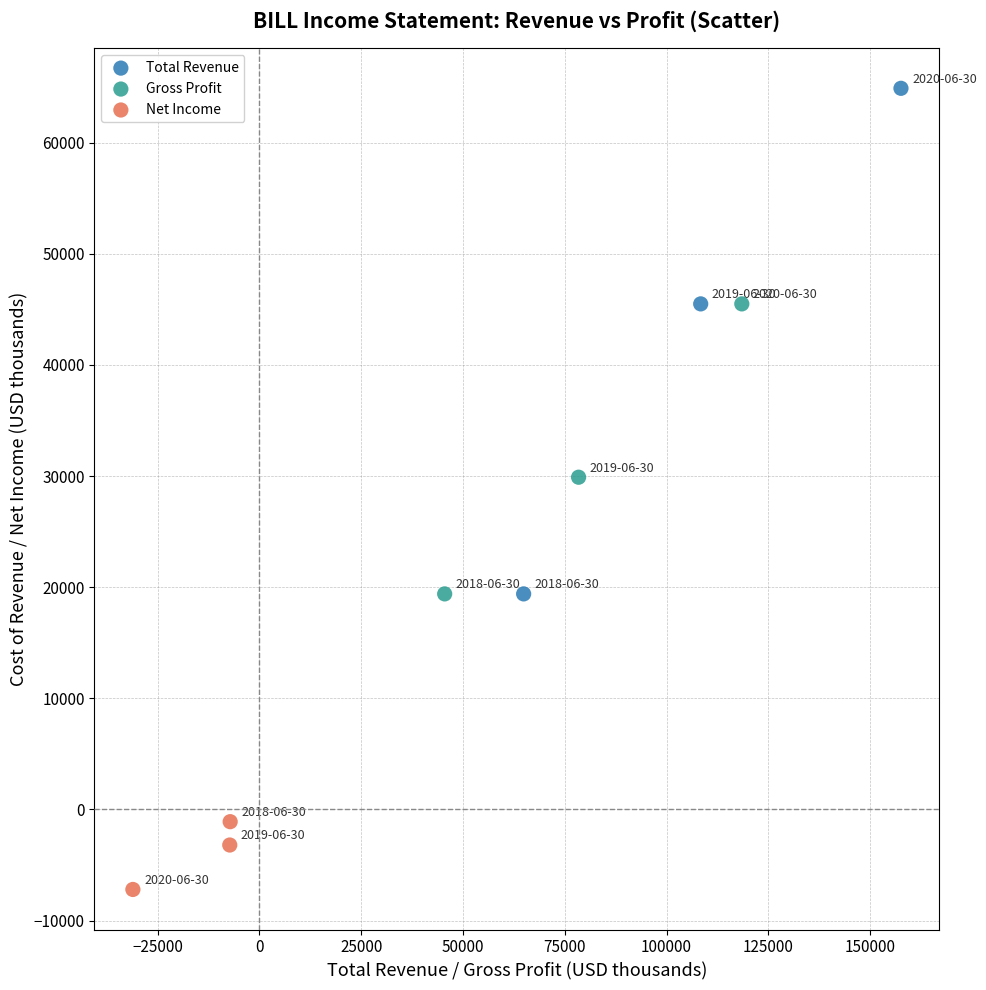

What are all the series names shown in the legend?

Total Revenue, Gross Profit, Net Income